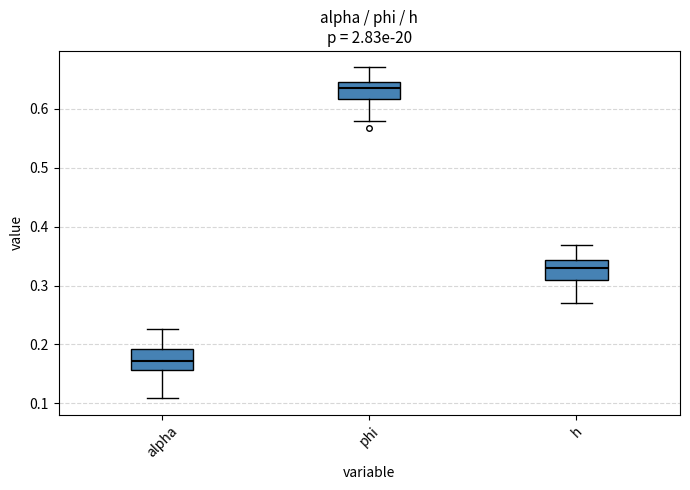

Reading left to right, transcribe this box plot: for each box, give where its median line is, the range the box spans, and where its two whiskers end, as read against the y-axis. The values are not printed on the chart, so give them approximately, as read against the axis.

alpha: median 0.17, box 0.16 to 0.19, whiskers 0.11 to 0.23
phi: median 0.64, box 0.62 to 0.65, whiskers 0.58 to 0.67
h: median 0.33, box 0.31 to 0.34, whiskers 0.27 to 0.37